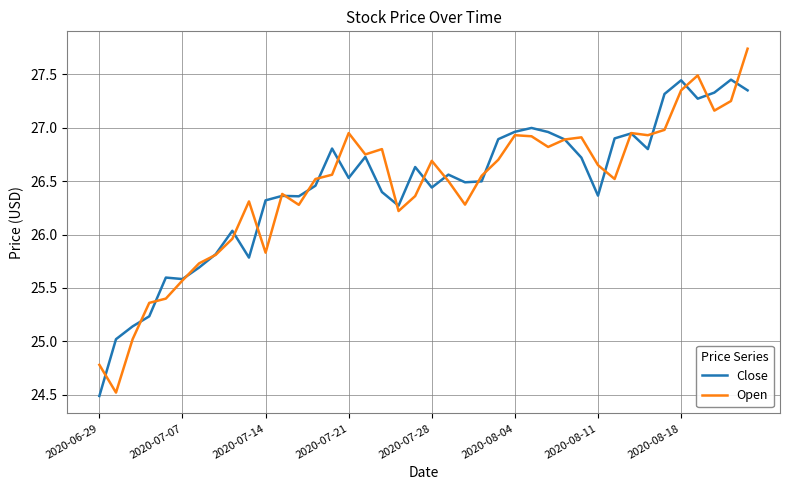

List the series in order of their peak value, lowest first.

Close, Open